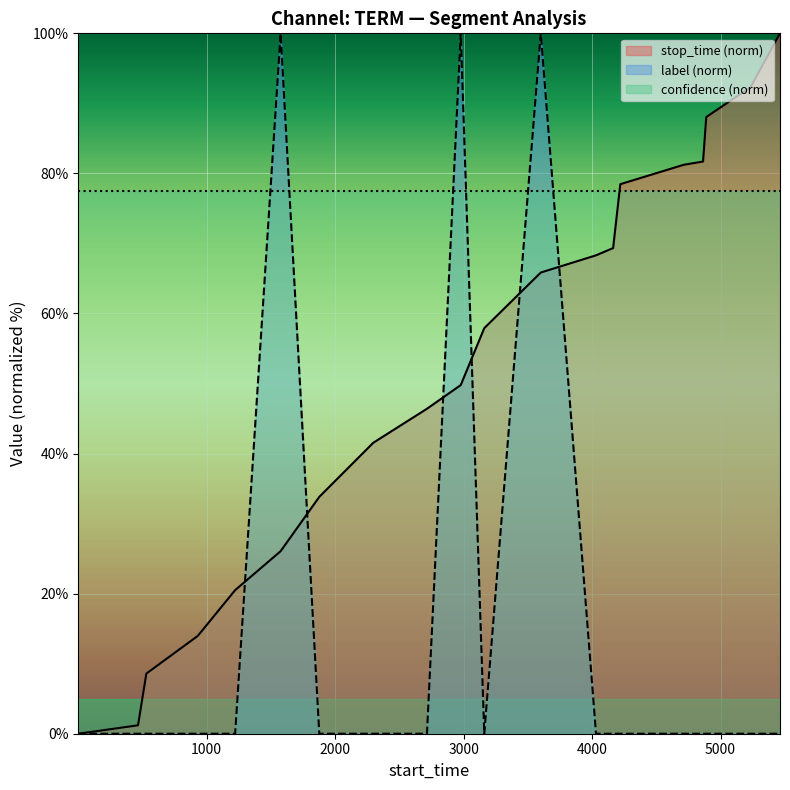

What is the maximum value shown in the chart?

100.0